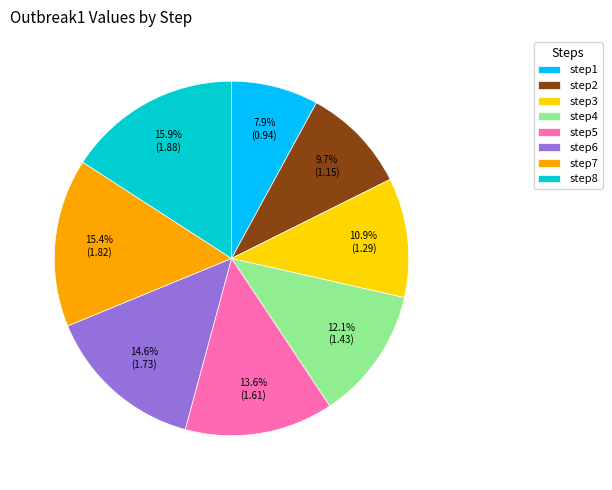

How many segments does this pie chart have?

8